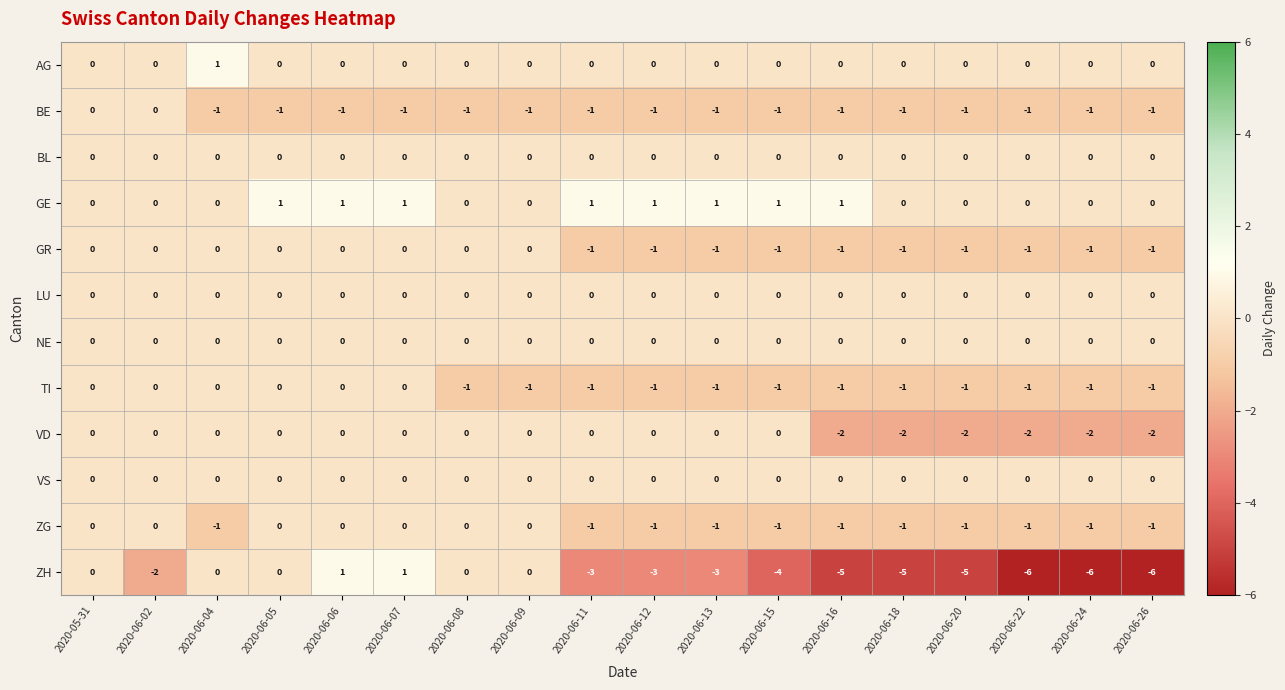

What is the total value across all series at 2020-06-16?

-10